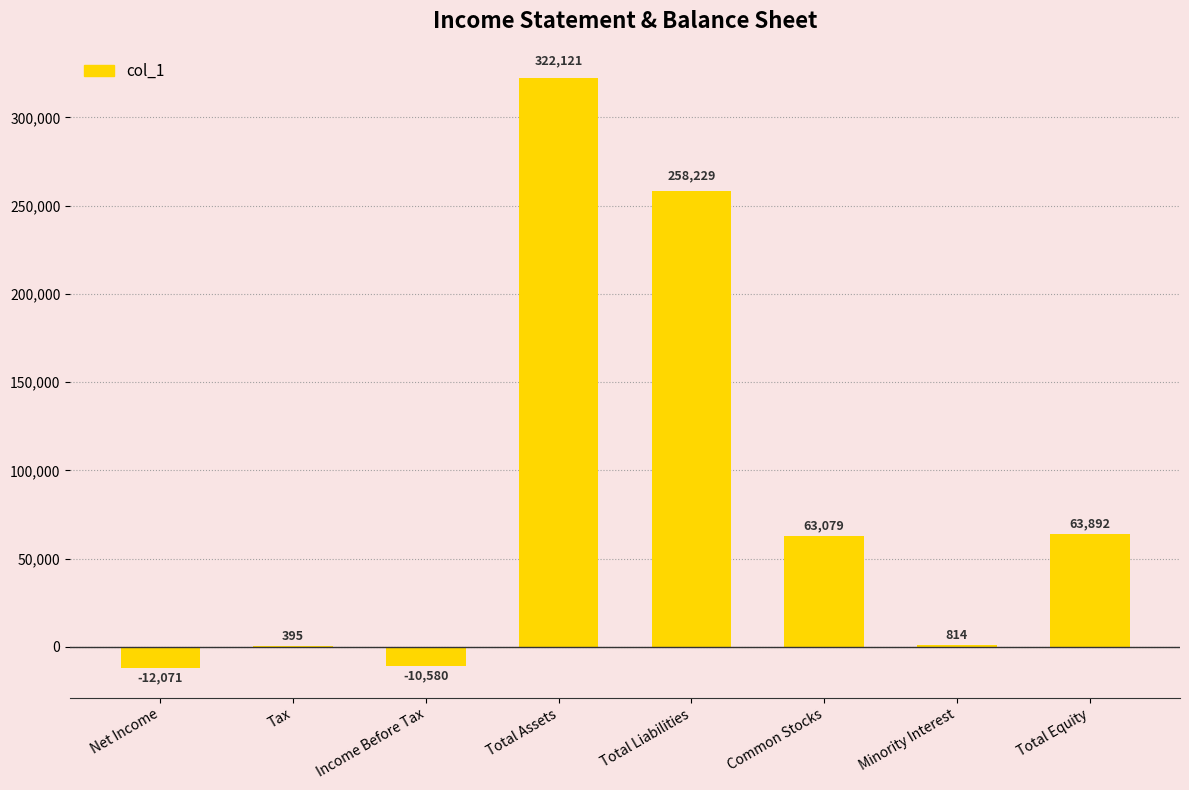

What is the sum of all values?

685879.0